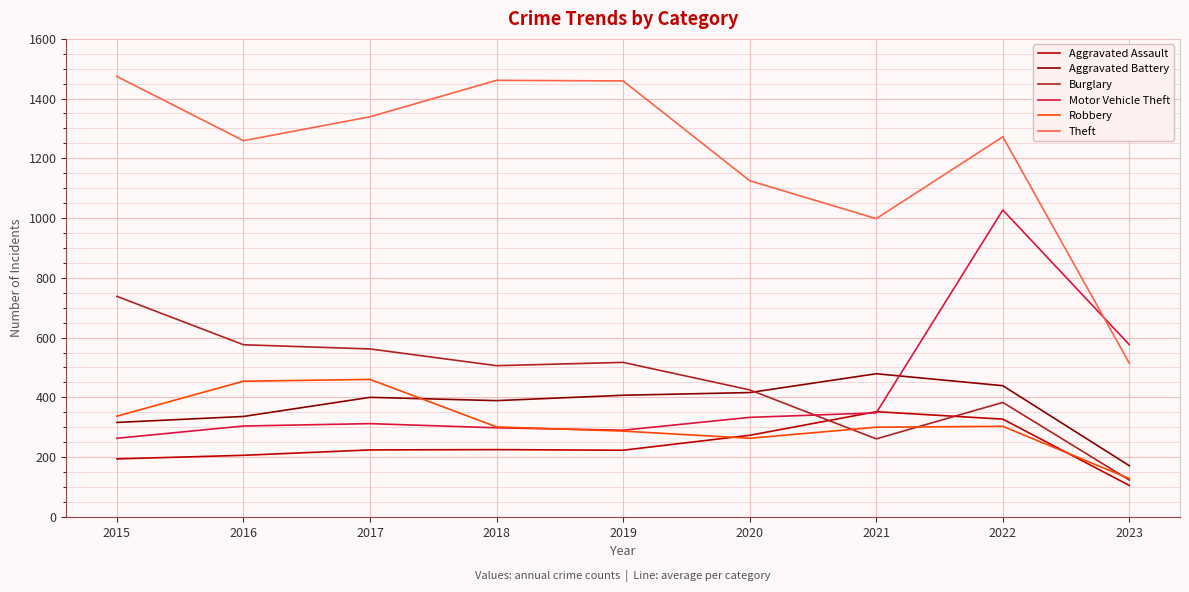

True or false: Burglary has a value of 587 at 2020.

False